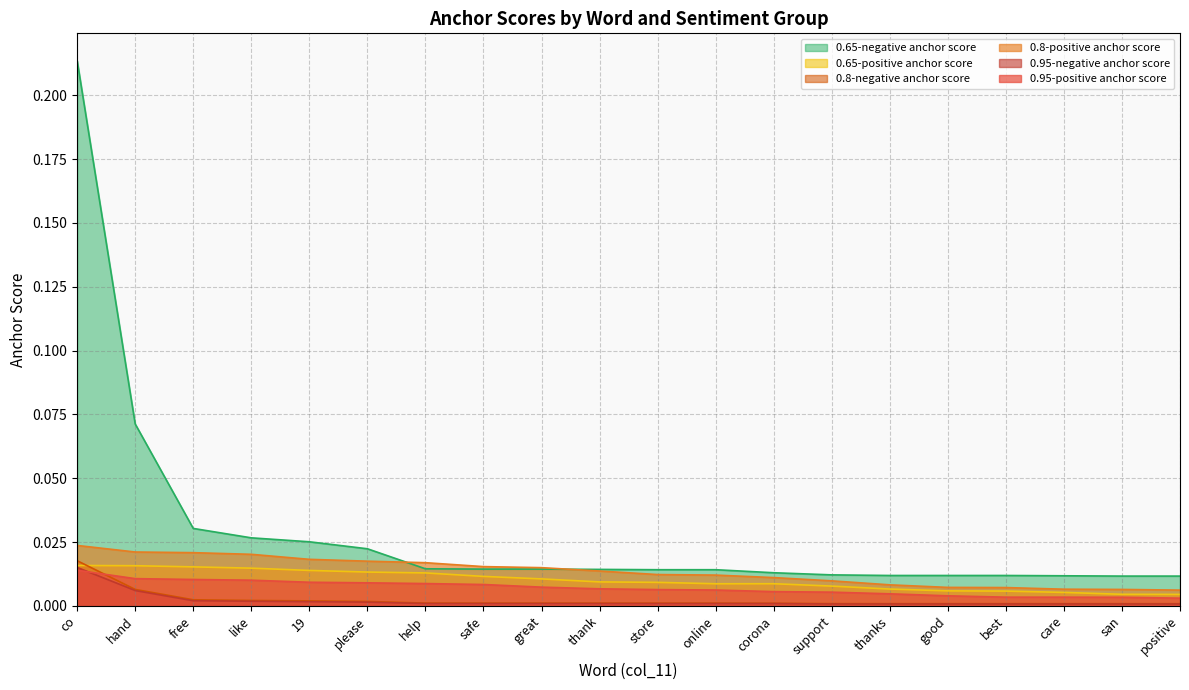

The 0.95-negative anchor score series shows 0.0 at online. True or false?

True